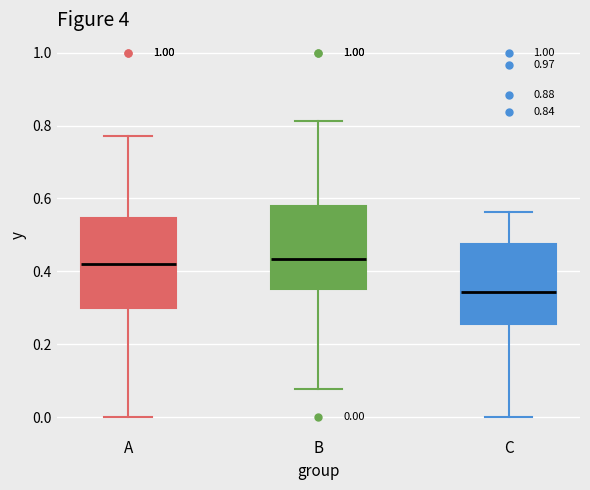

Comparing the boxes themselves (not the whiskers), which one is the tallest?

A